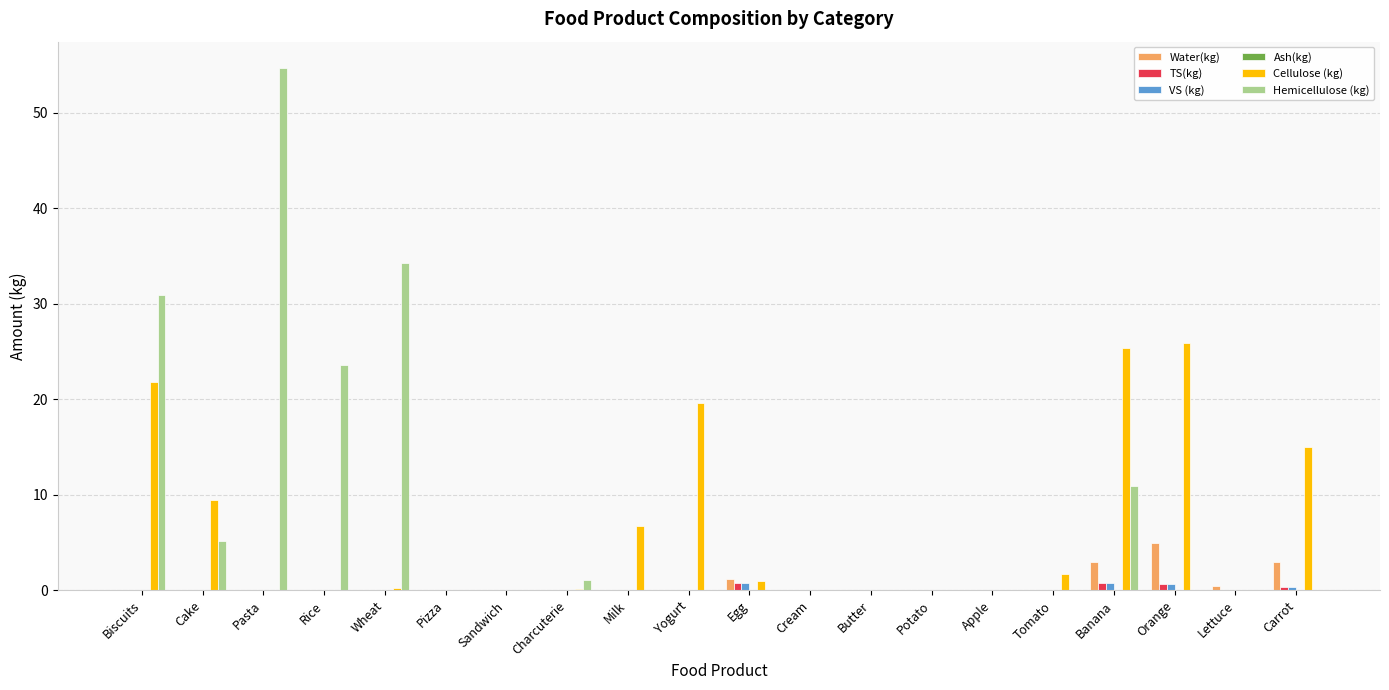

Which series has the largest total across all categories?

Hemicellulose (kg)